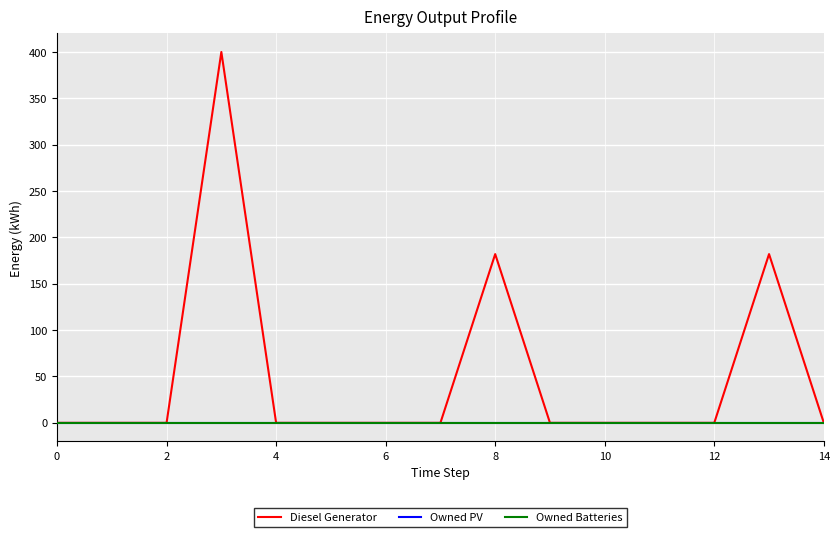

Does the chart have visible grid lines?

Yes